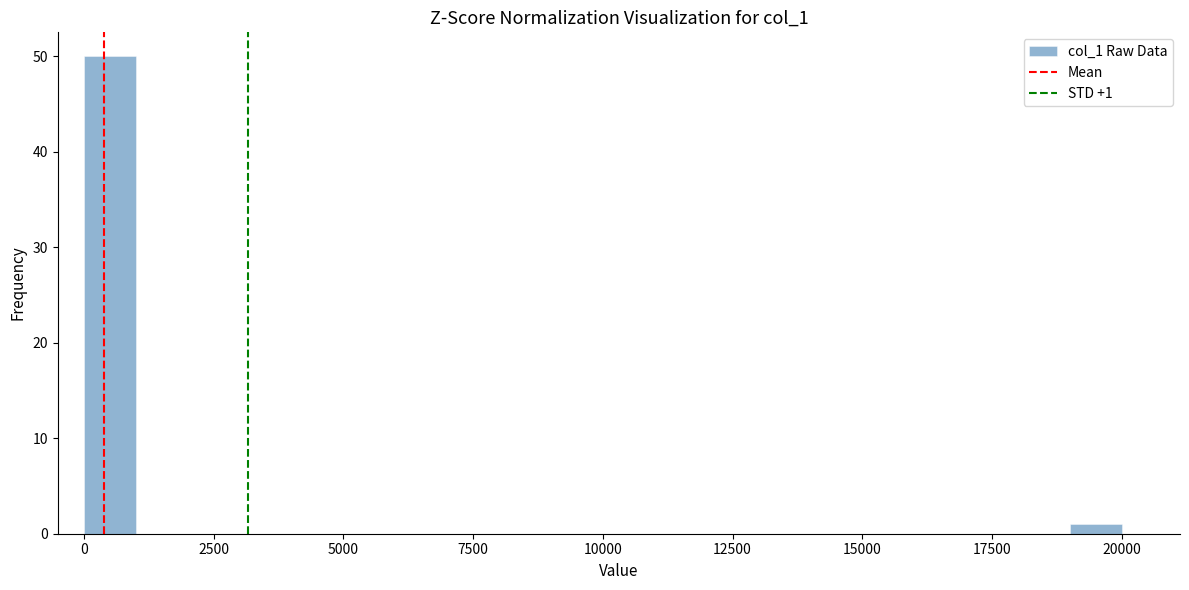

Around what value on the x-axis is the tallest bar? Give the approximate position of its centre, as read against the axis.

500